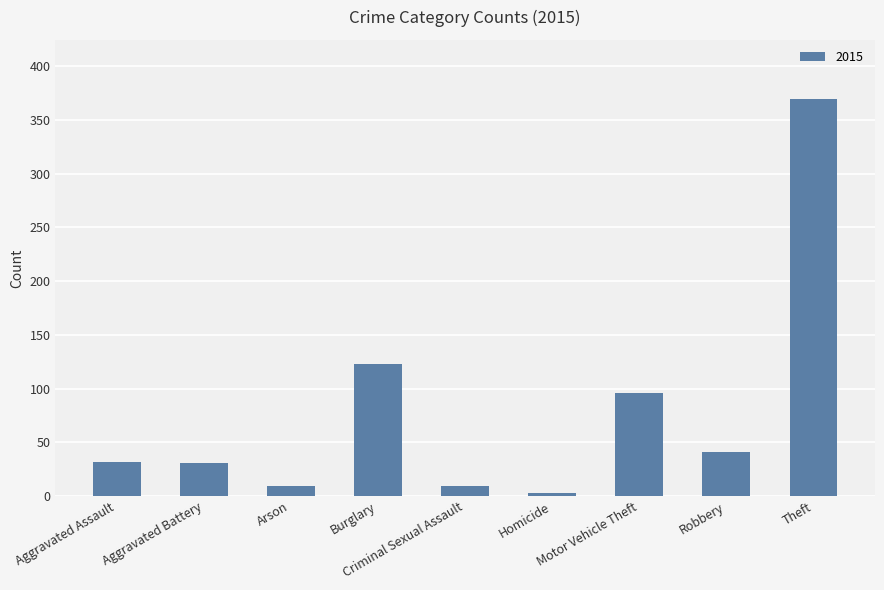

What is the difference between the maximum and minimum values?

366